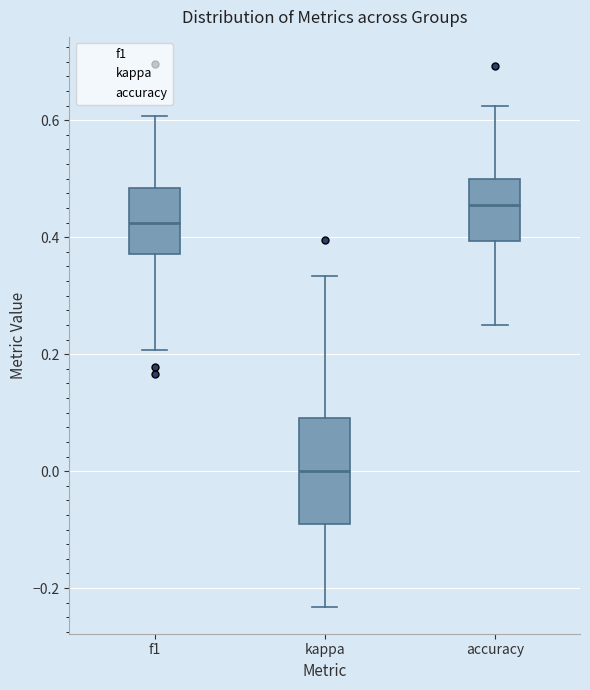

Which box's median line is the lowest?

kappa